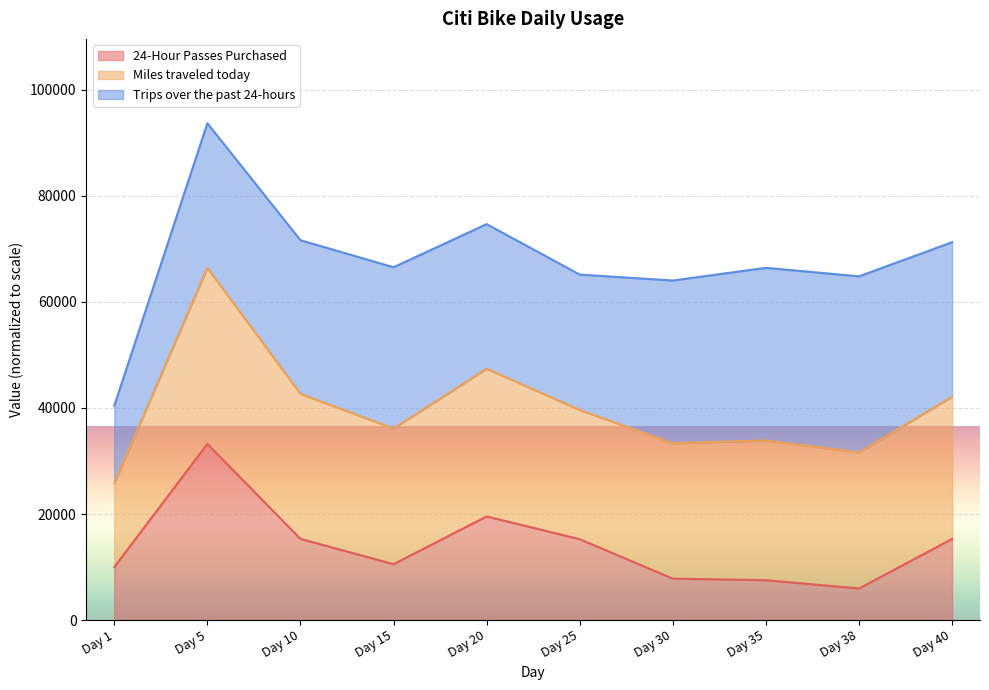

What is the lowest value of the 24-Hour Passes Purchased series?

5951.3